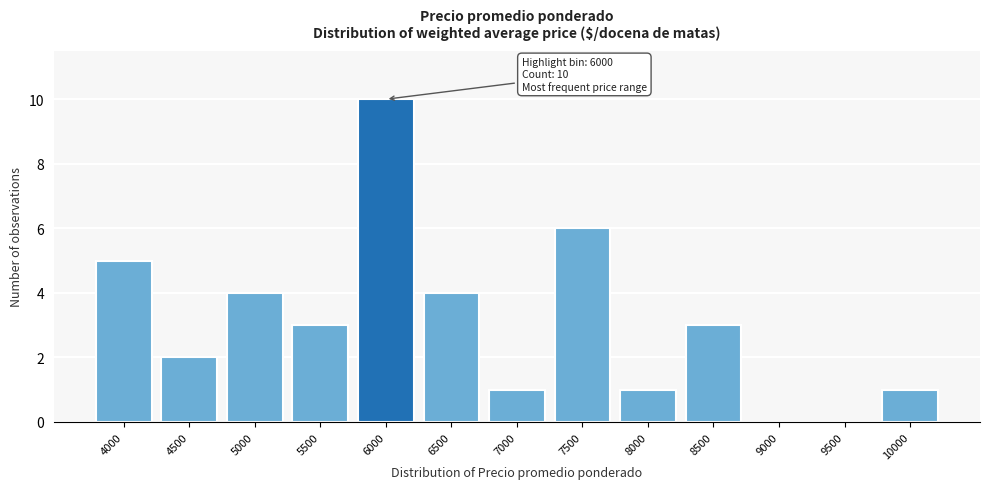

Reading left to right, list all the values displayed in this chart.

4000=5	4500=2	5000=4	5500=3	6000=10	6500=4	7000=1	7500=6	8000=1	8500=3	9000=0	9500=0	10000=1